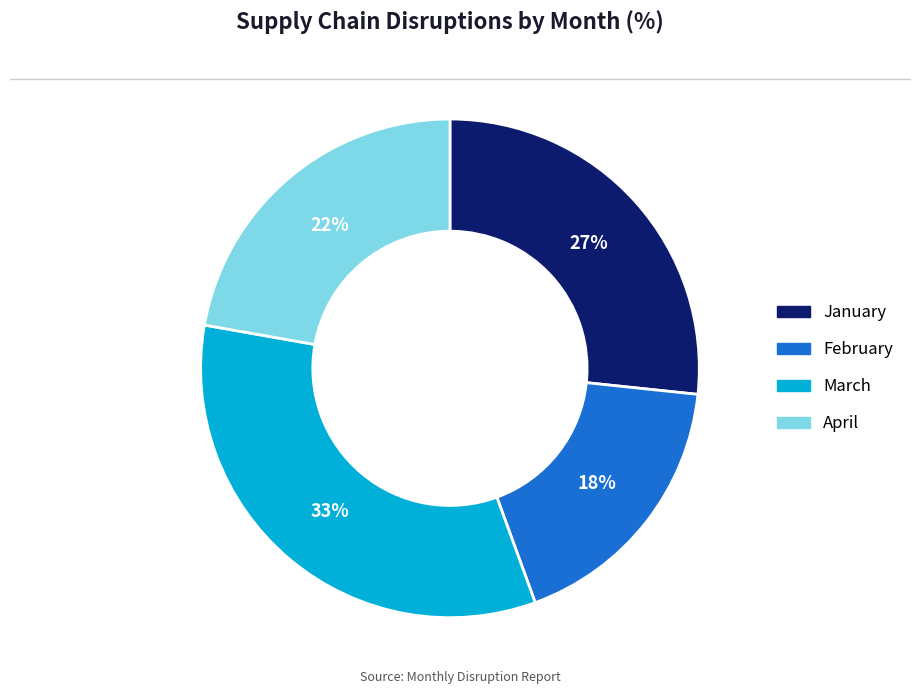

Is it true that February is 25% of the pie?

False